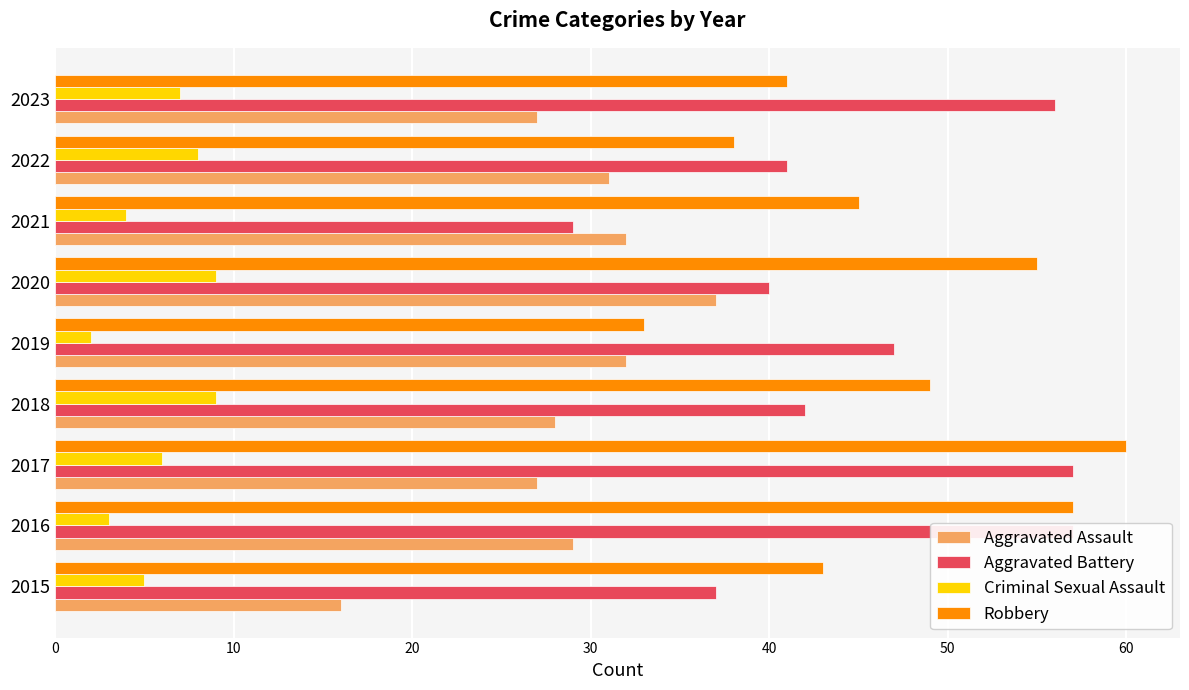

What is the sum of all Aggravated Battery values?

406